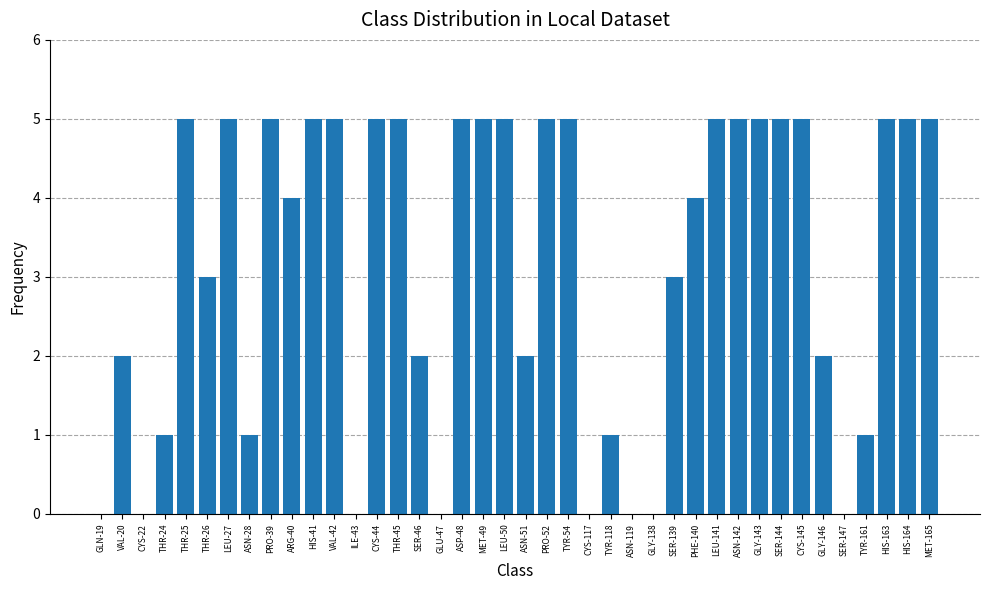

Is it true that the value at SER-139 is 3?

True